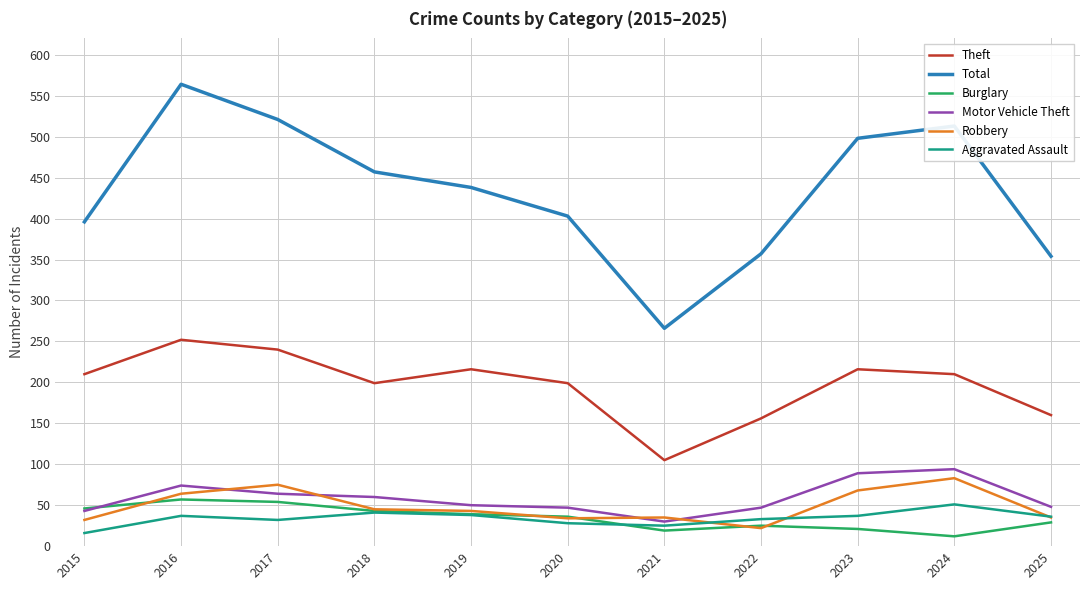

Is the value of Theft at 2017 greater than the value of Aggravated Assault at 2015?

Yes